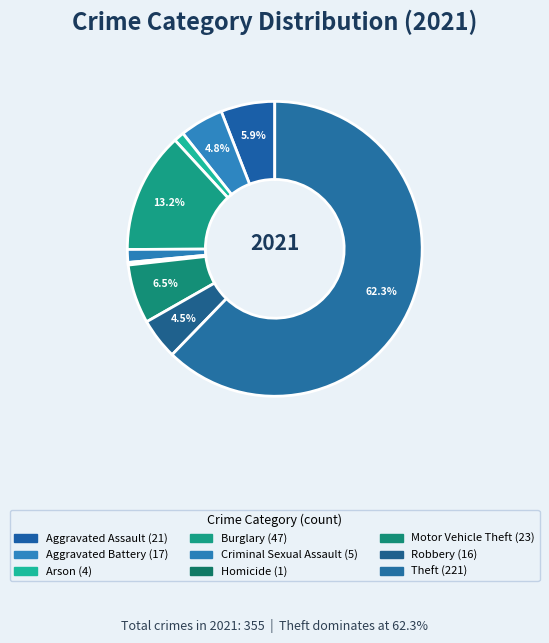

How many slices are in this pie chart?

9